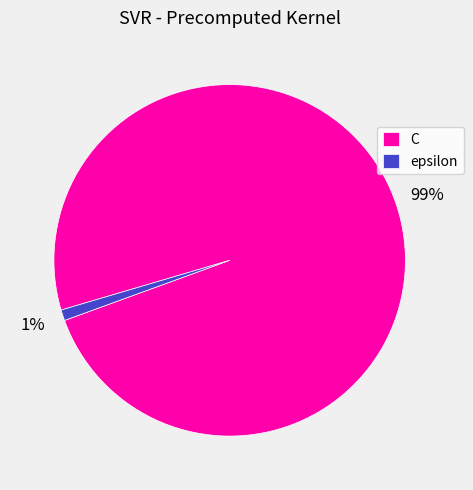

What is the smallest slice in the pie chart?

epsilon